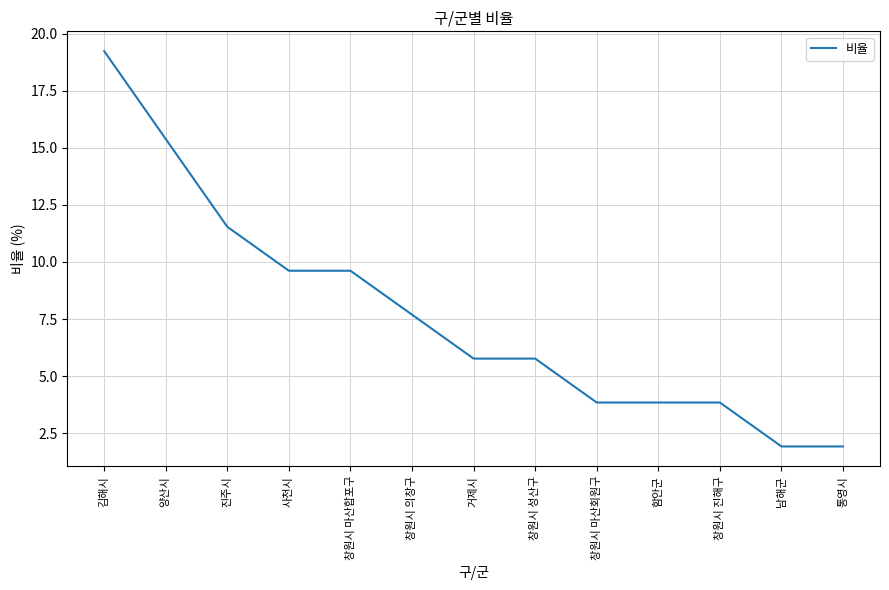

What position from the left is 창원시 성산구?

8